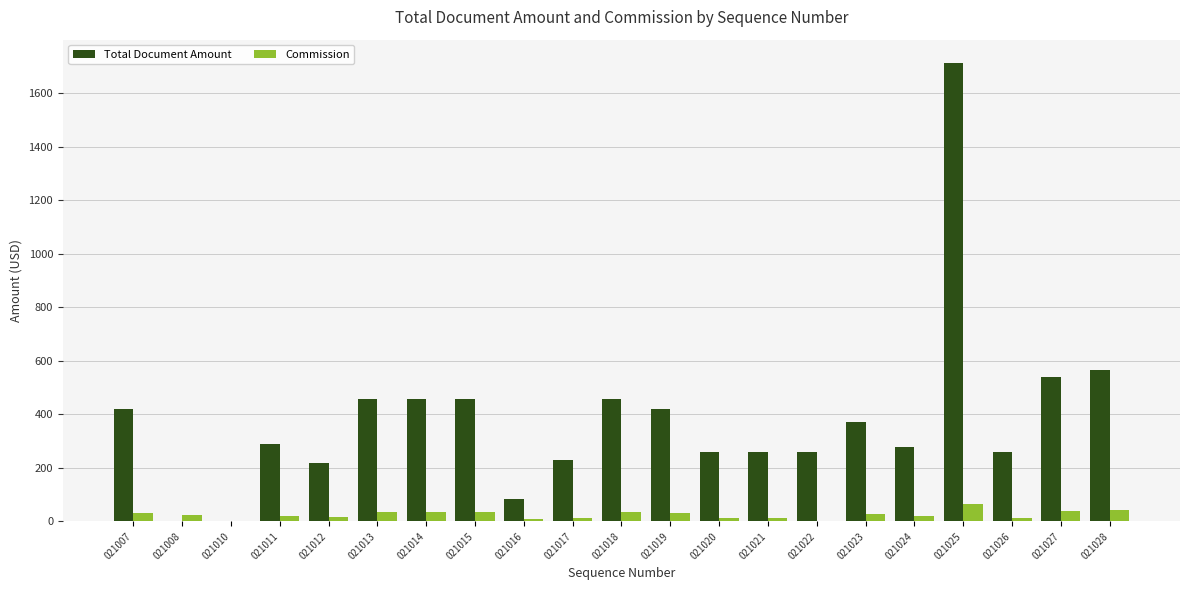

Which series has the widest spread of values?

Total Document Amount